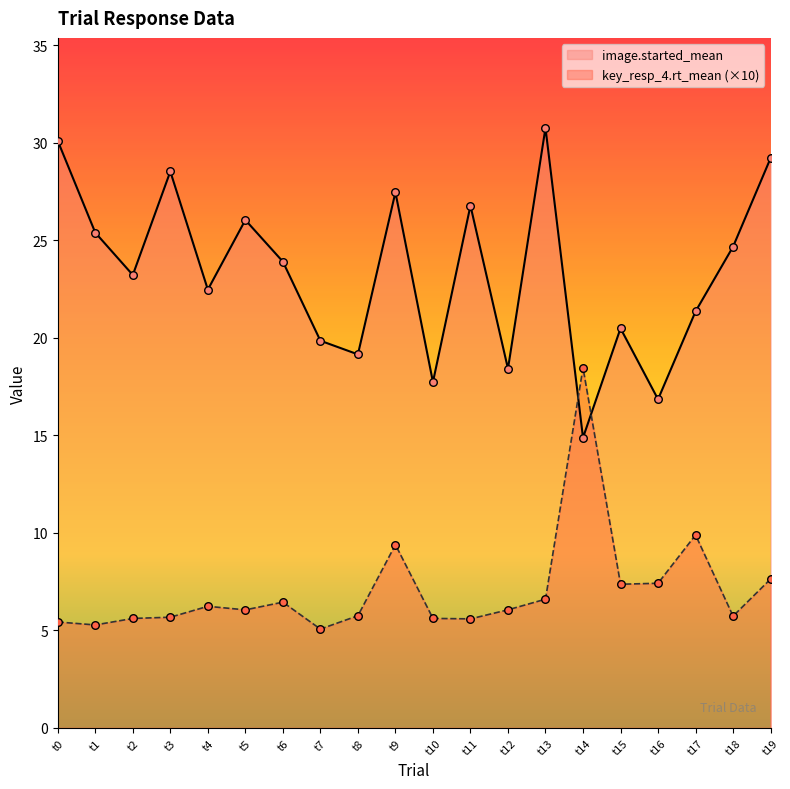

Which series contains the highest Y value?

image.started_mean